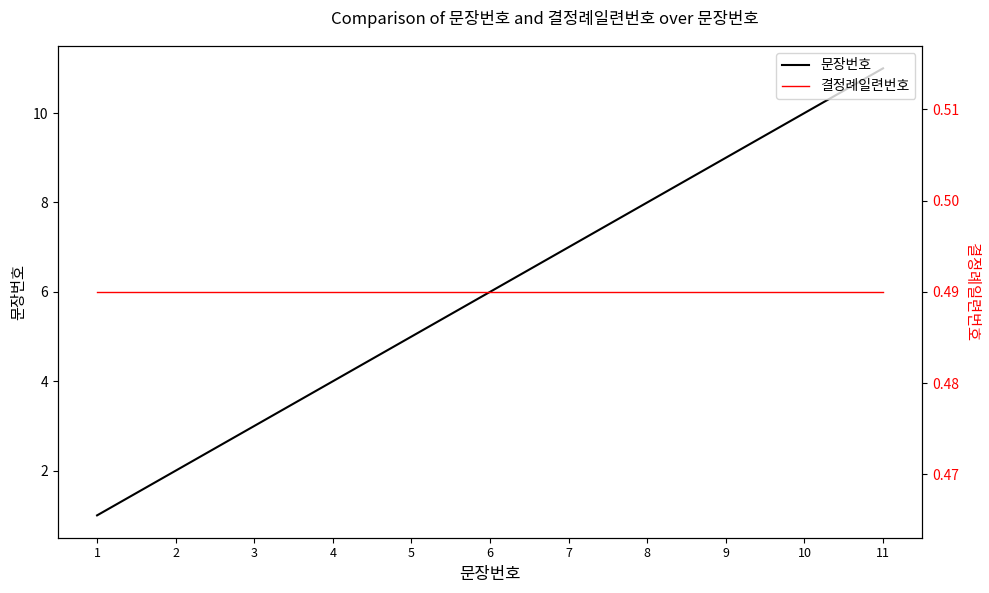

What is the value of the 결정례일련번호 point at the 1st from the left?

0.5